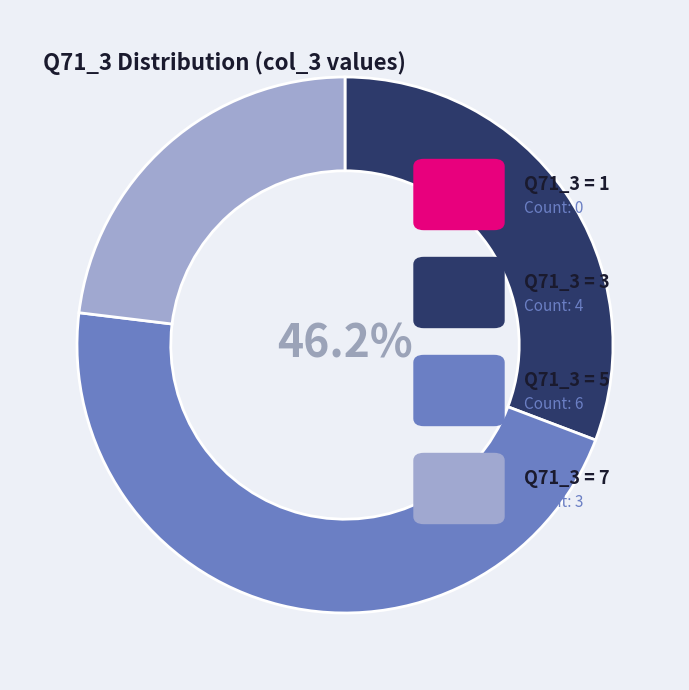

What percentage is NOT represented by 5?

53.8%